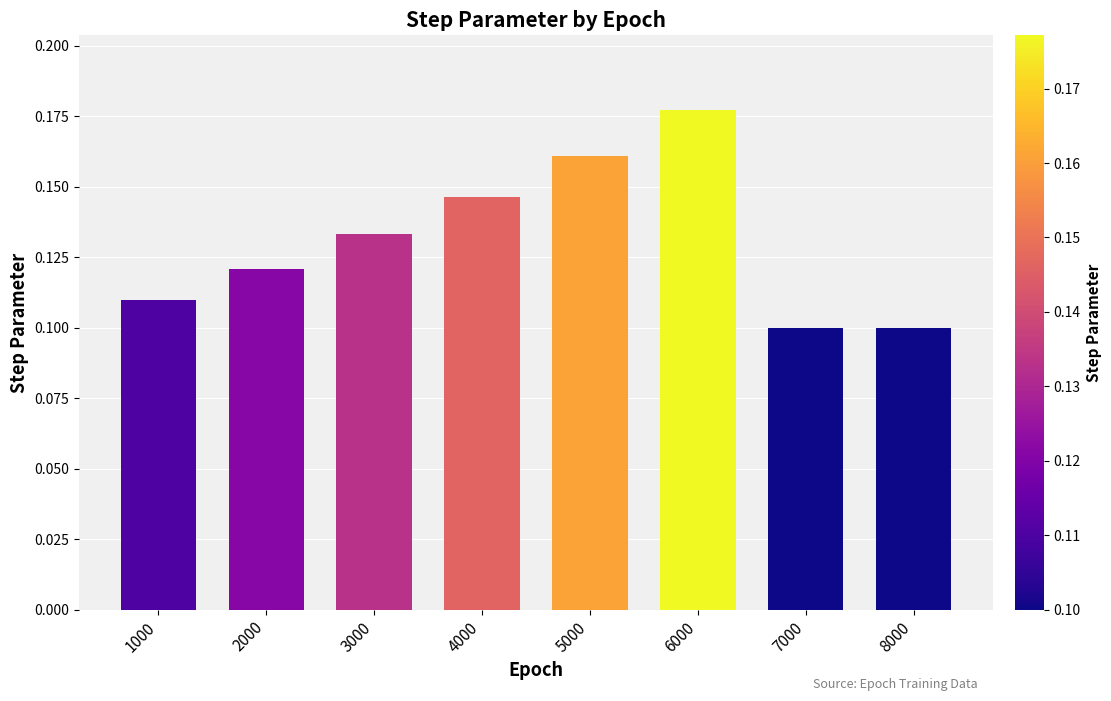

Count the values in the range 0 to 1.

8